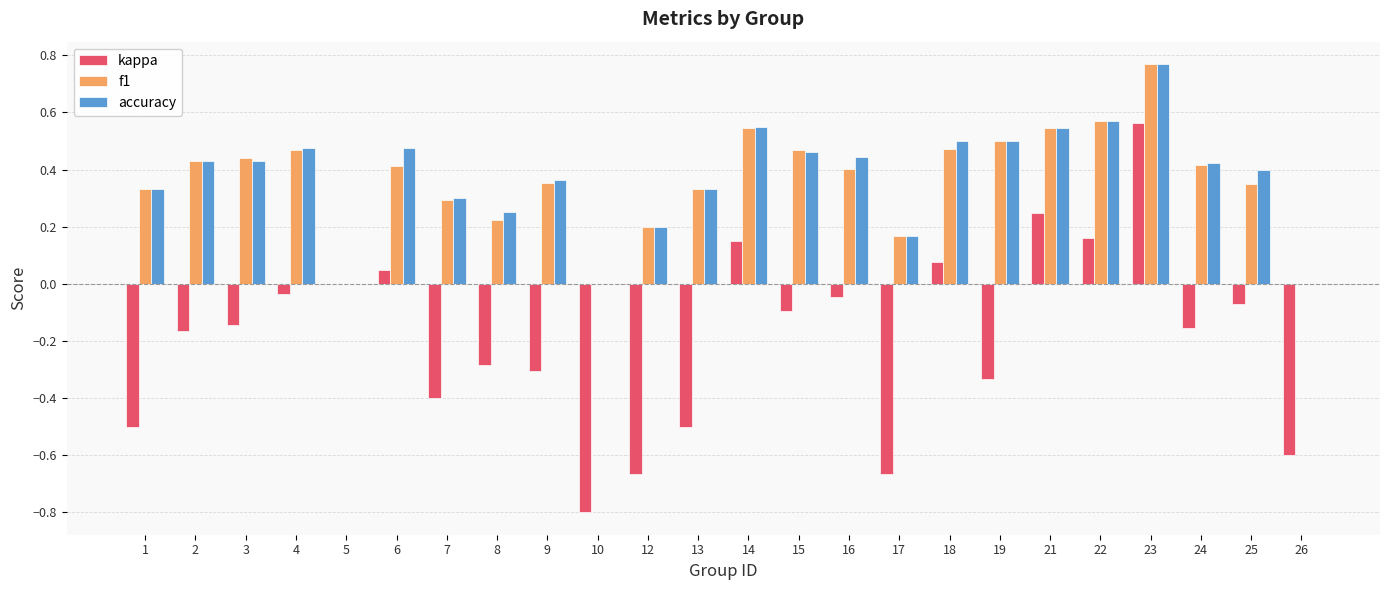

Which label corresponds to the largest value in the chart?

23